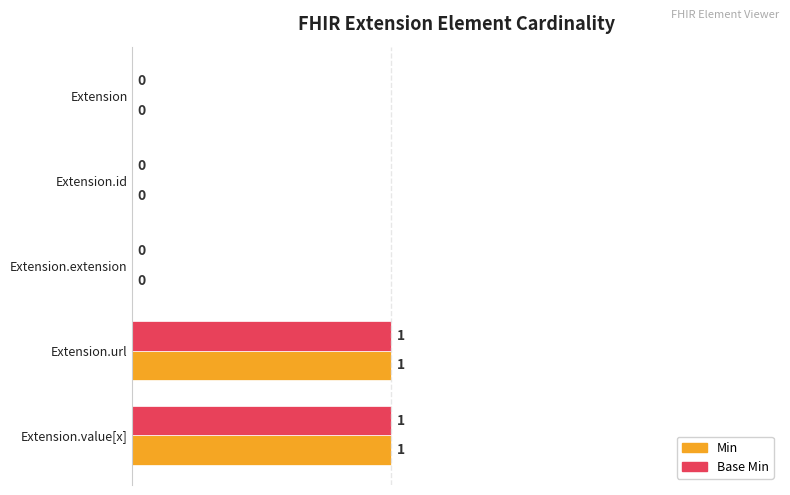

Is the value of Base Min at Extension.value[x] greater than the value of Min at Extension.id?

Yes